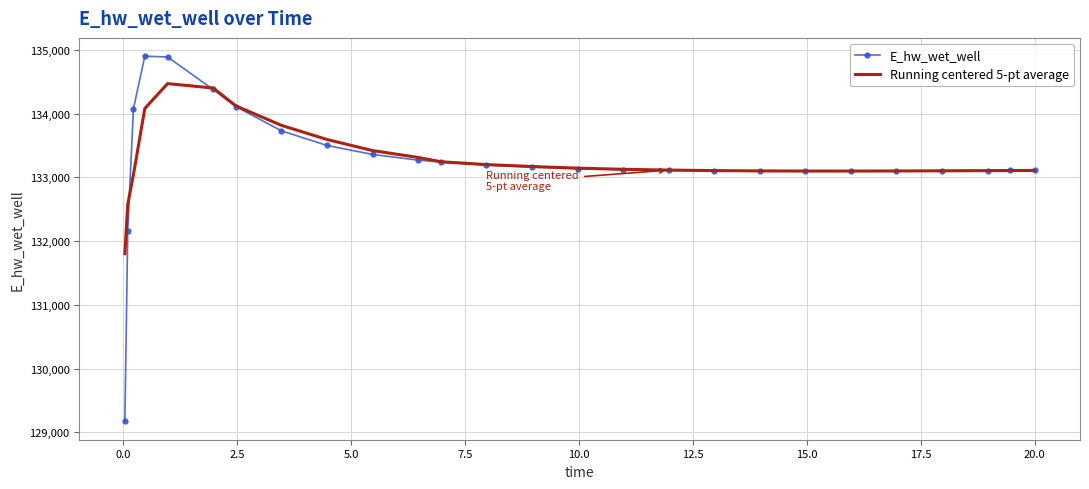

Rank the series by their maximum value, from lowest to highest.

Running centered 5-pt average, E_hw_wet_well